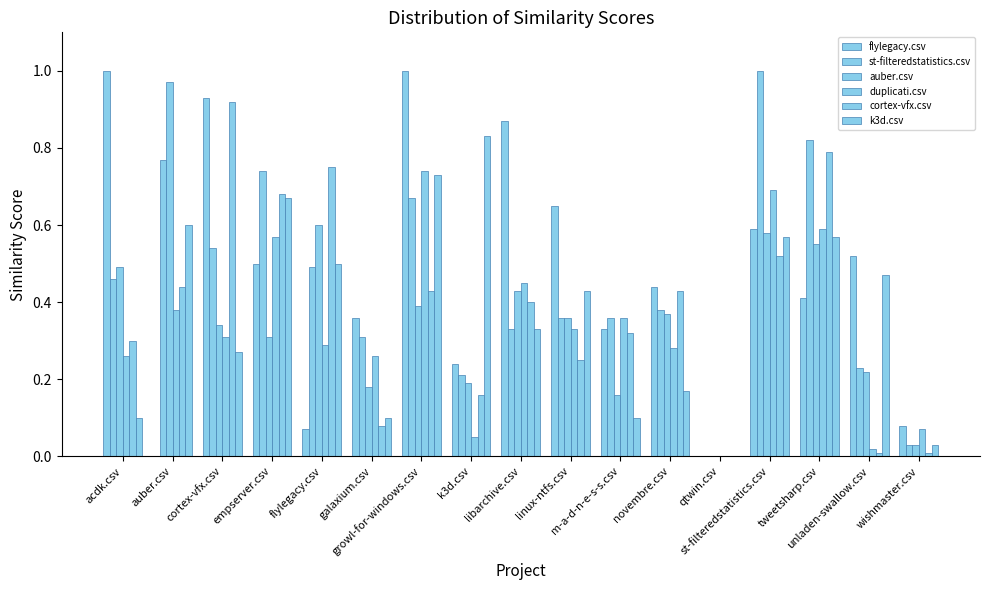

How many groups of bars are there?

17